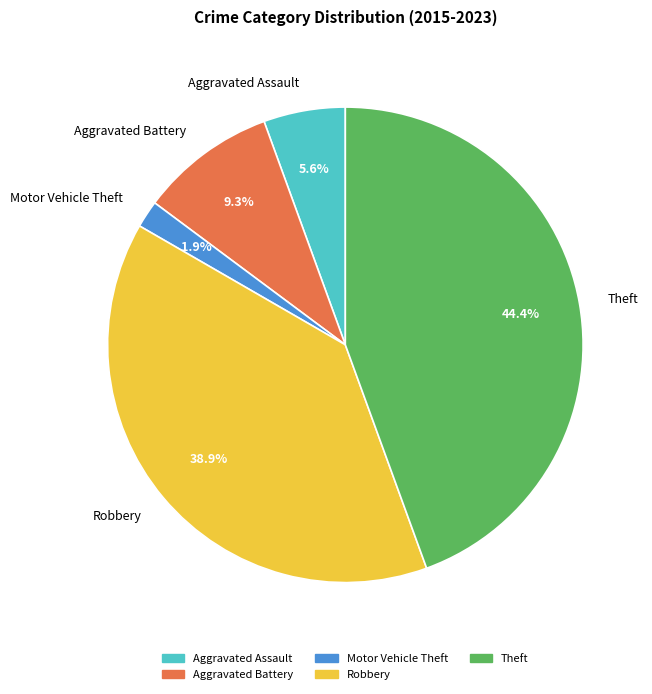

Which category has the biggest portion of the pie?

Theft